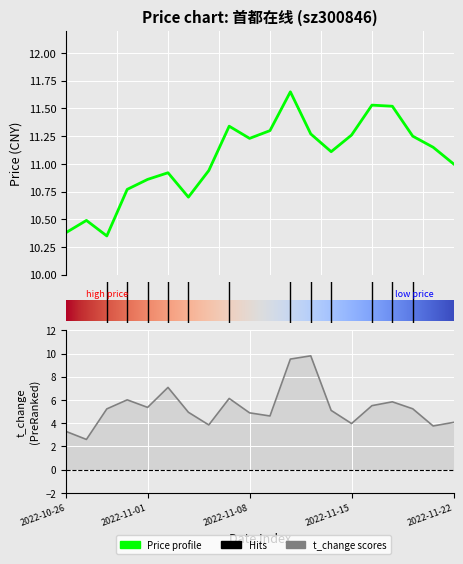

How many values in the t_change series are below 5?

9